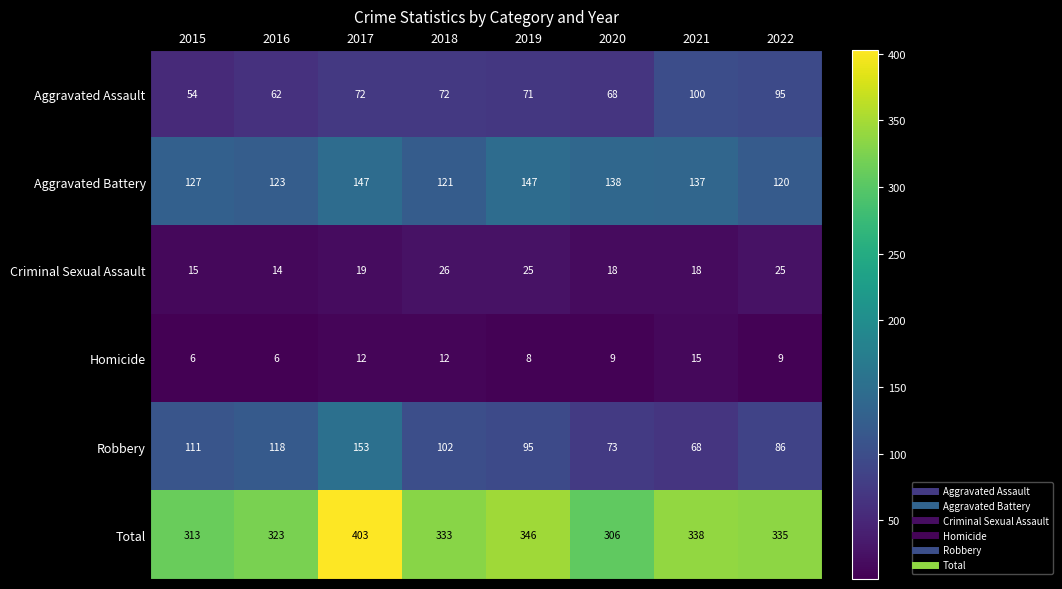

The Homicide series shows 9 at 2022. True or false?

True